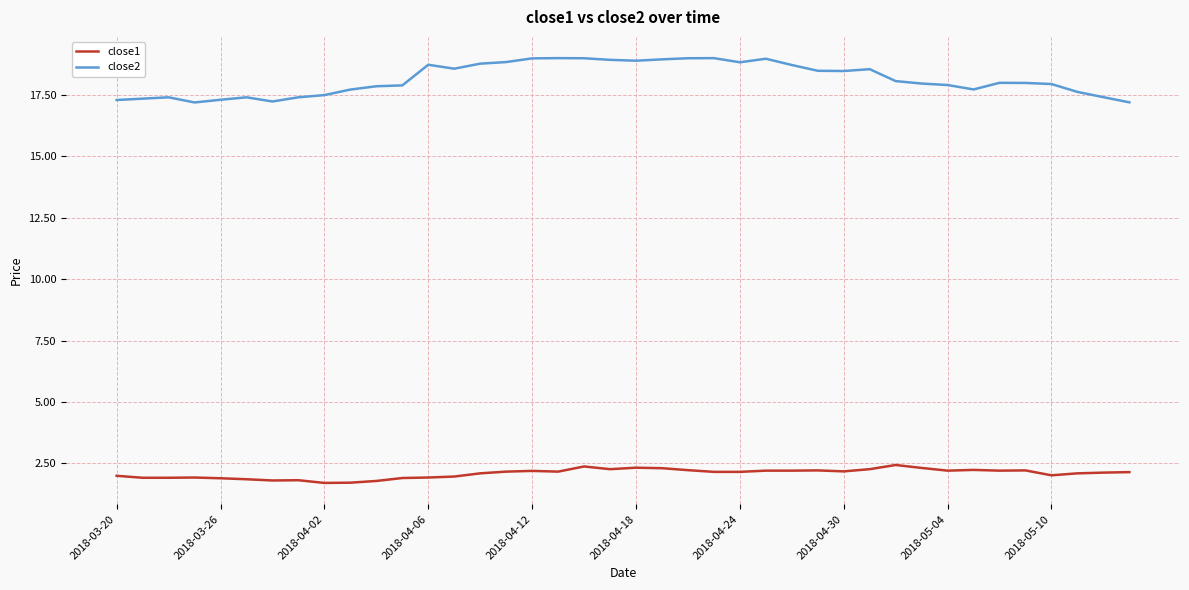

True or false: close1 and close2 intersect in this chart.

False